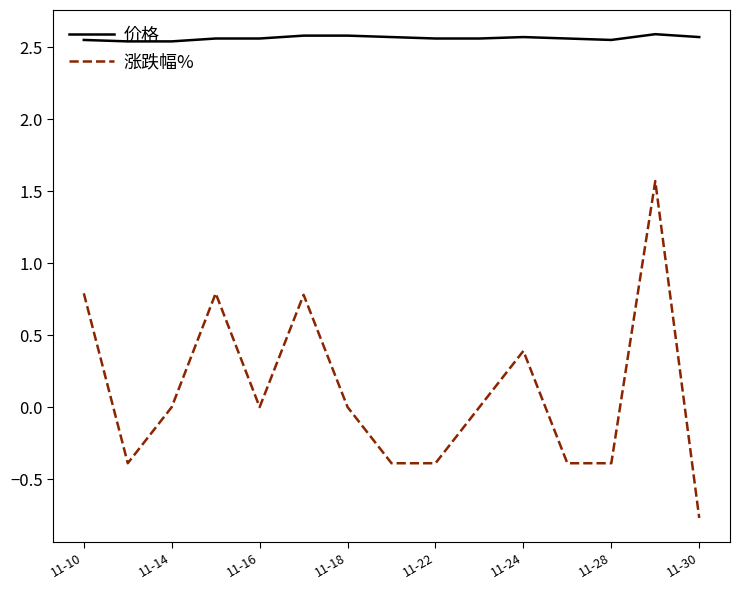

How many series are shown in this chart?

2